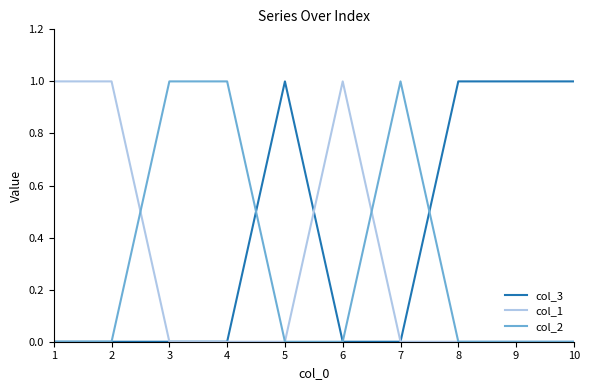

Is it true that col_3 equals 0 at 10?

False